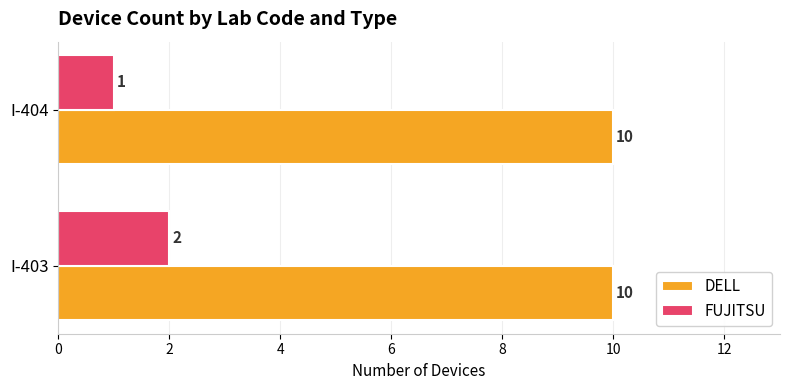

What is the sum of all DELL values?

20